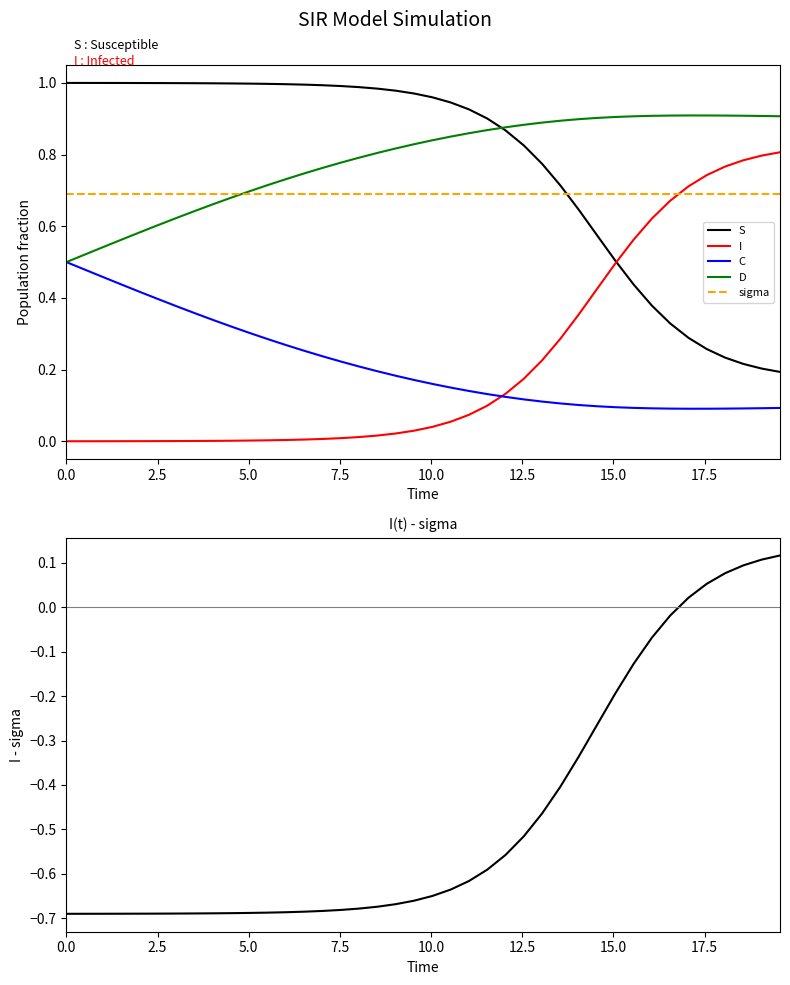

How many categories are shown in the chart?

40